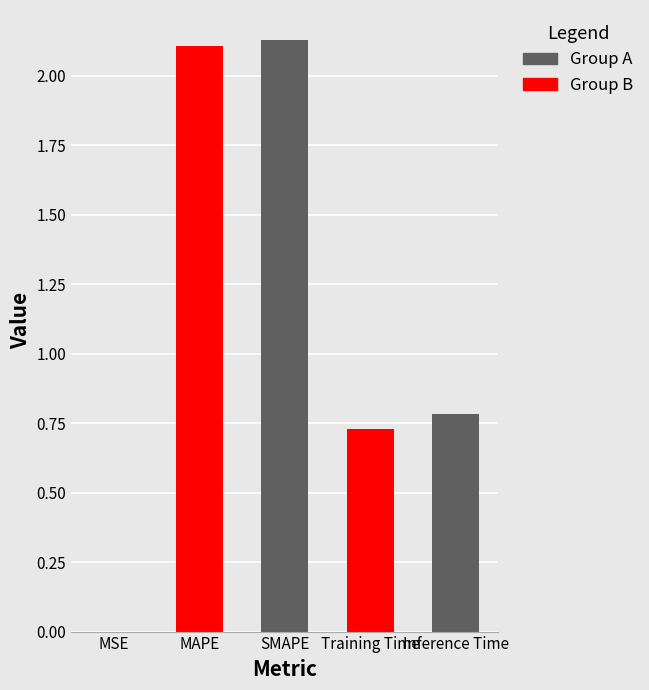

What is the difference between the second highest and minimum values?

2.1